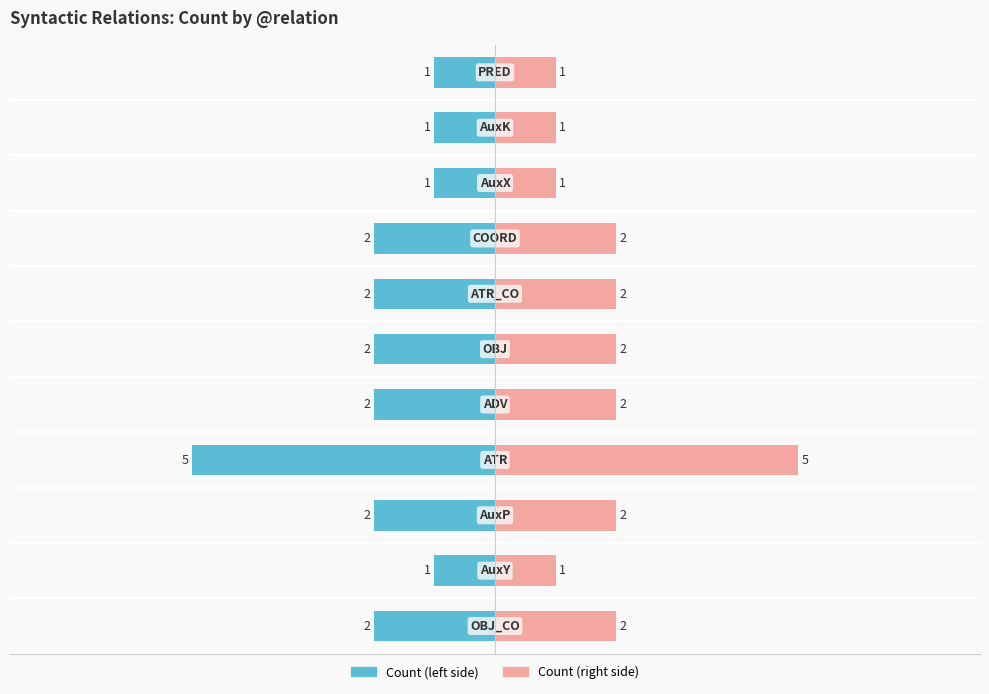

True or false: Count (left) has a value of -1 at 8.

True